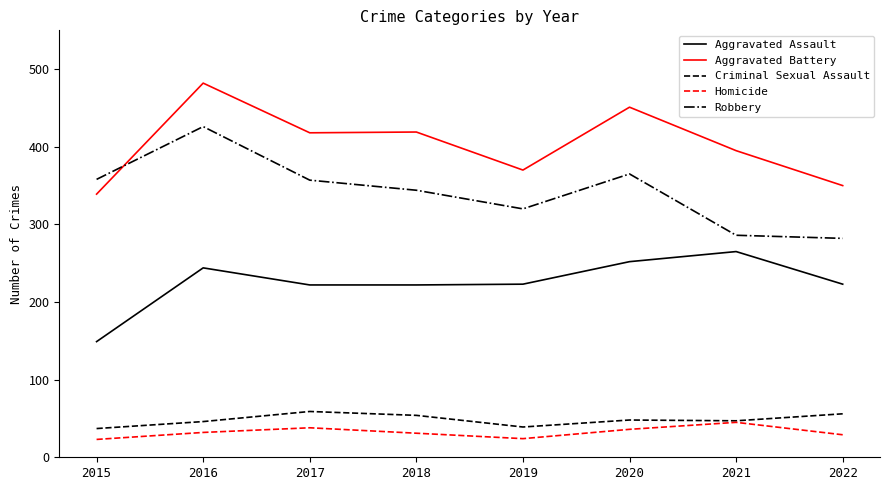

Is the value of Aggravated Battery at 2022 greater than the value of Aggravated Assault at 2022?

Yes